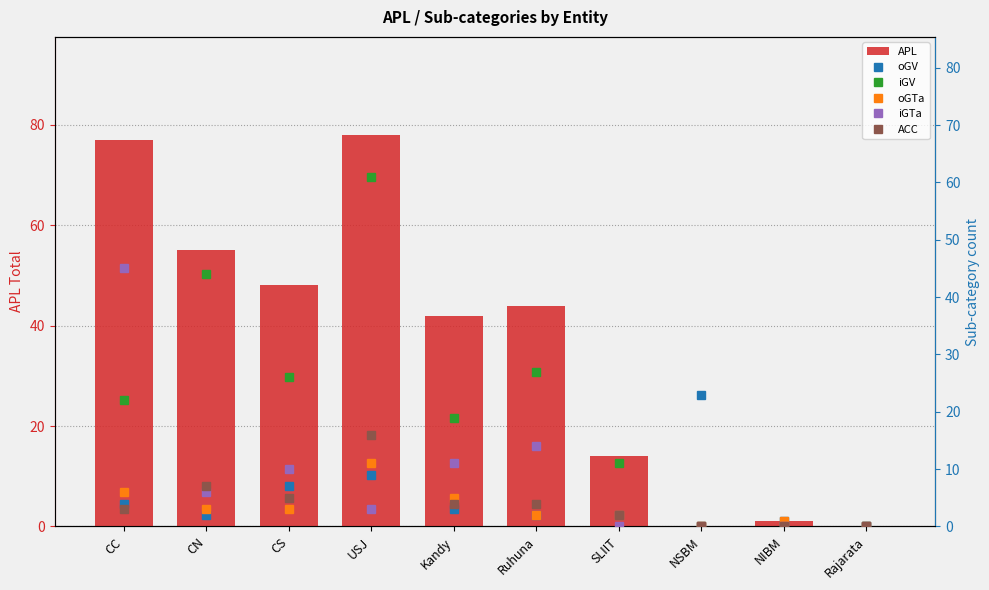

How many values in the oGV series are below 3?

5